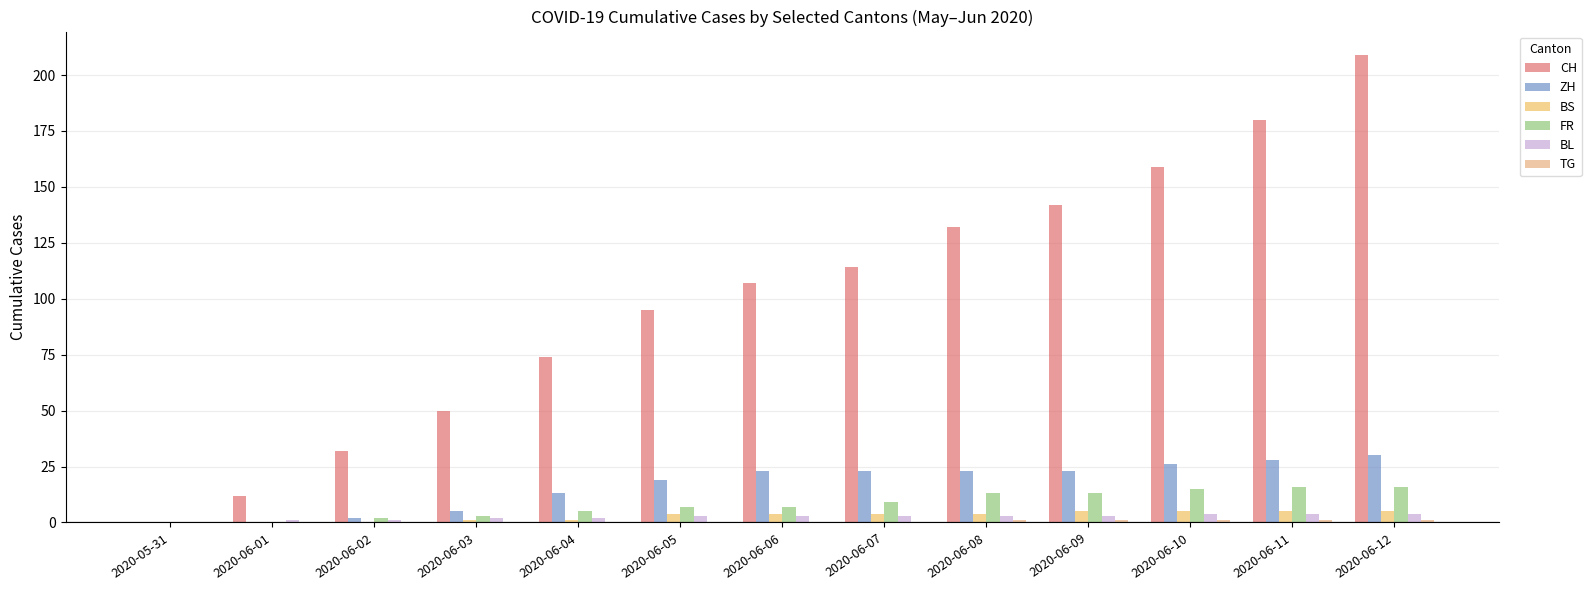

Reading left to right, transcribe all the data shown in this chart.

CH: 0	12	32	50	74	95	107	114	132	142	159	180	209
ZH: 0	0	2	5	13	19	23	23	23	23	26	28	30
BS: 0	0	0	1	1	4	4	4	4	5	5	5	5
FR: 0	0	2	3	5	7	7	9	13	13	15	16	16
BL: 0	1	1	2	2	3	3	3	3	3	4	4	4
TG: 0	0	0	0	0	0	0	0	1	1	1	1	1